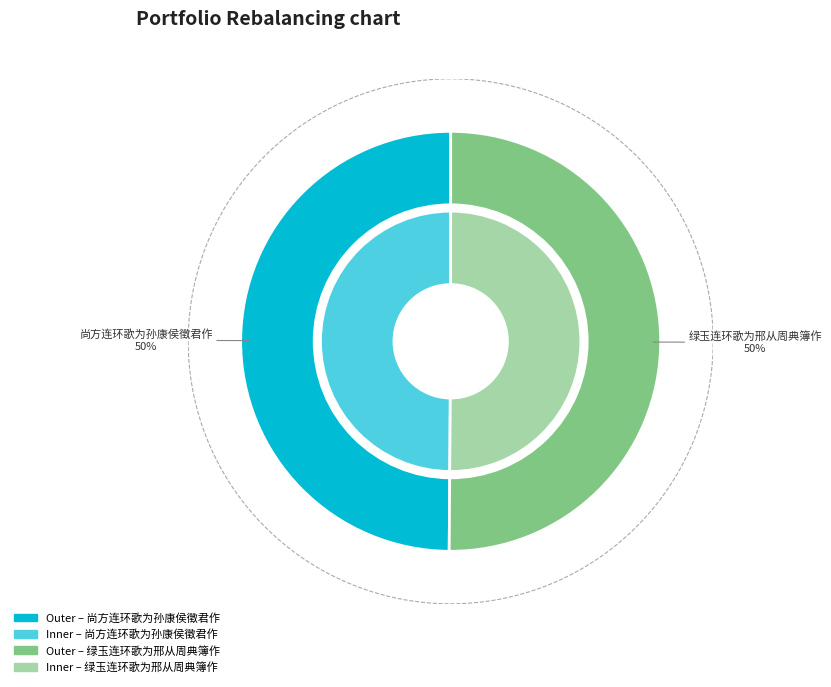

What is the smallest slice in the pie chart?

尚方连环歌为孙康侯徵君作